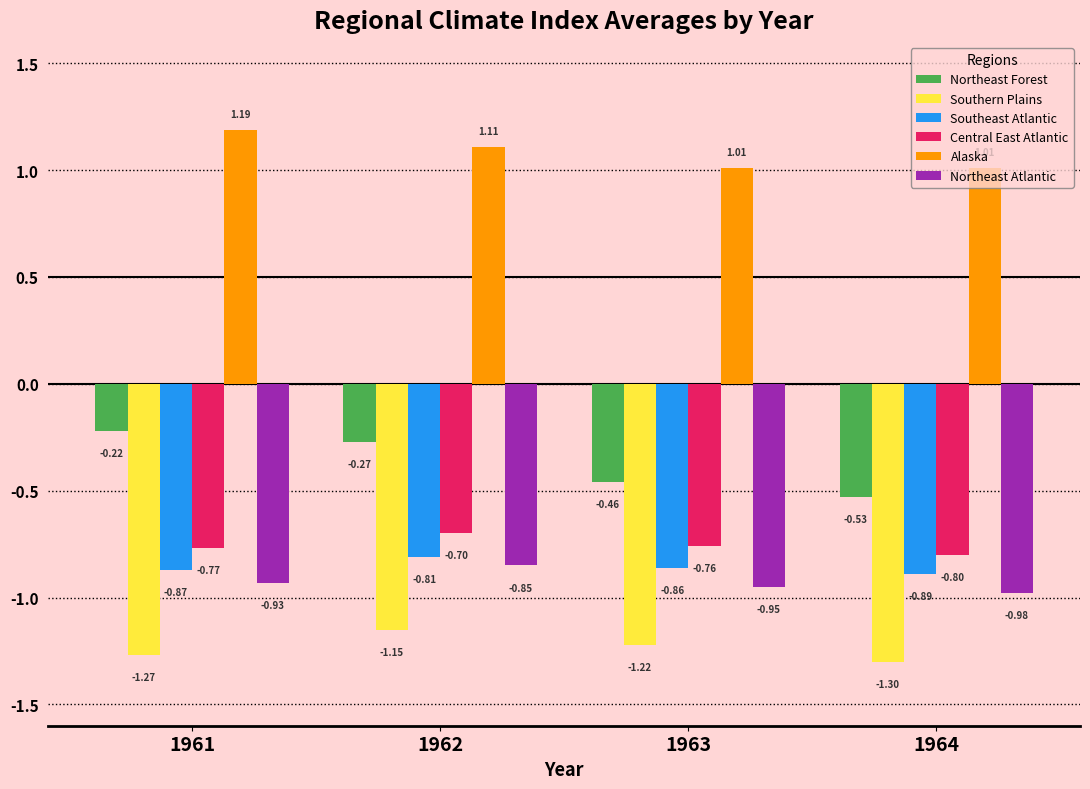

What is the spread (max minus min) of values at 1961?

2.5